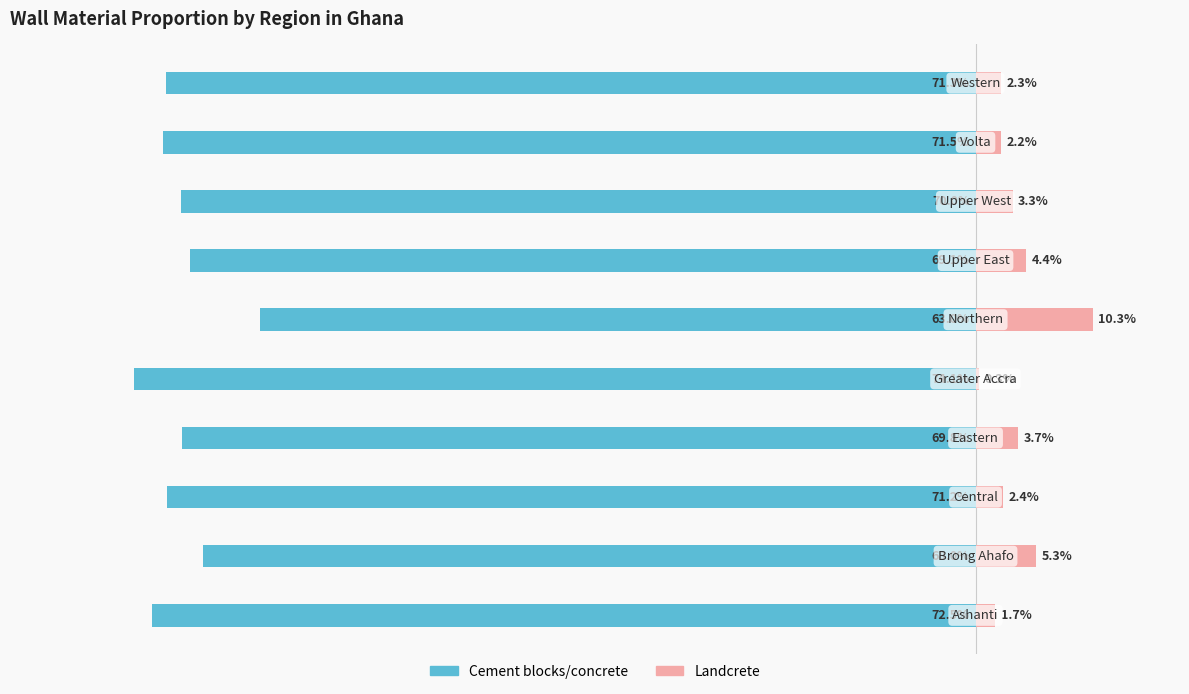

What are all the series names shown in the legend?

Cement blocks/concrete, Landcrete